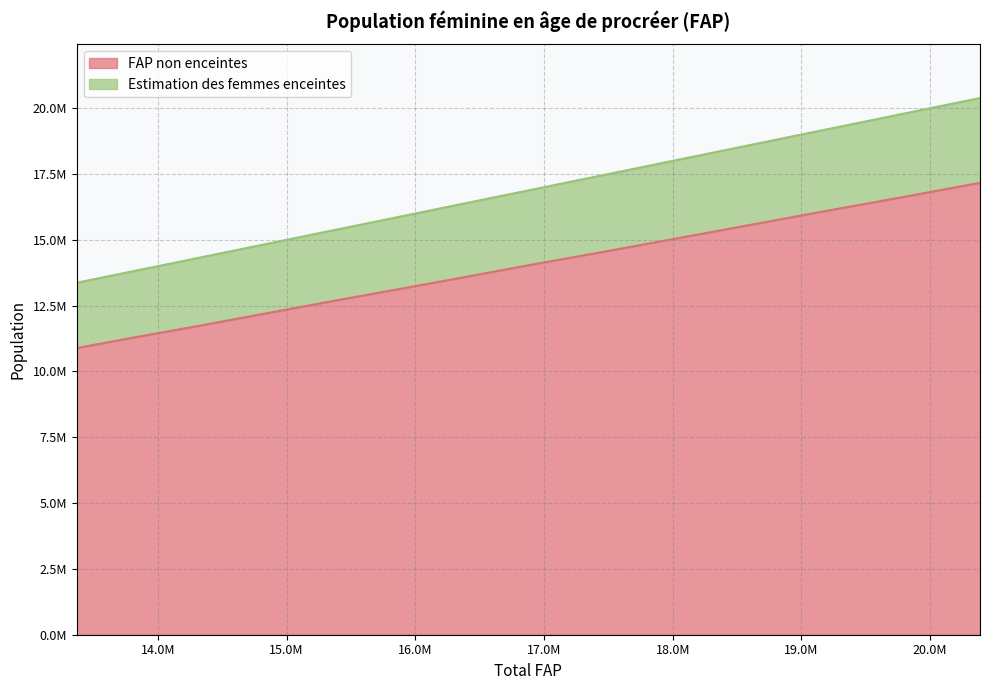

Rank the series by their maximum value, from lowest to highest.

FAP non enceintes, Estimation des femmes enceintes